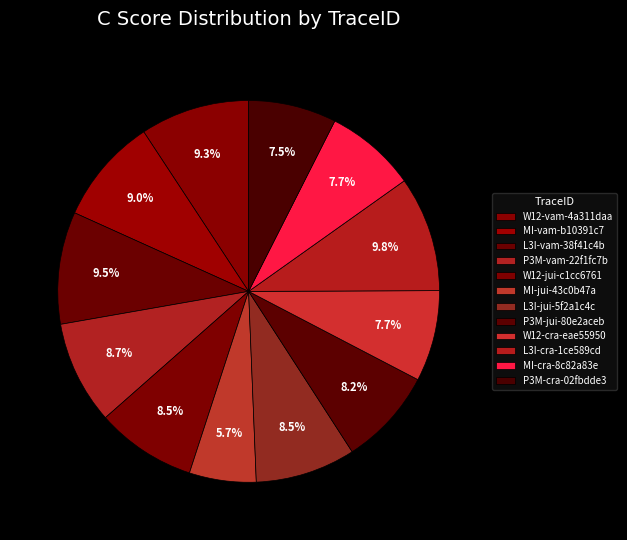

Approximately how many times larger is the value at MI-vam-b10391c7 compared to P3M-cra-02fbdde3?

1.2